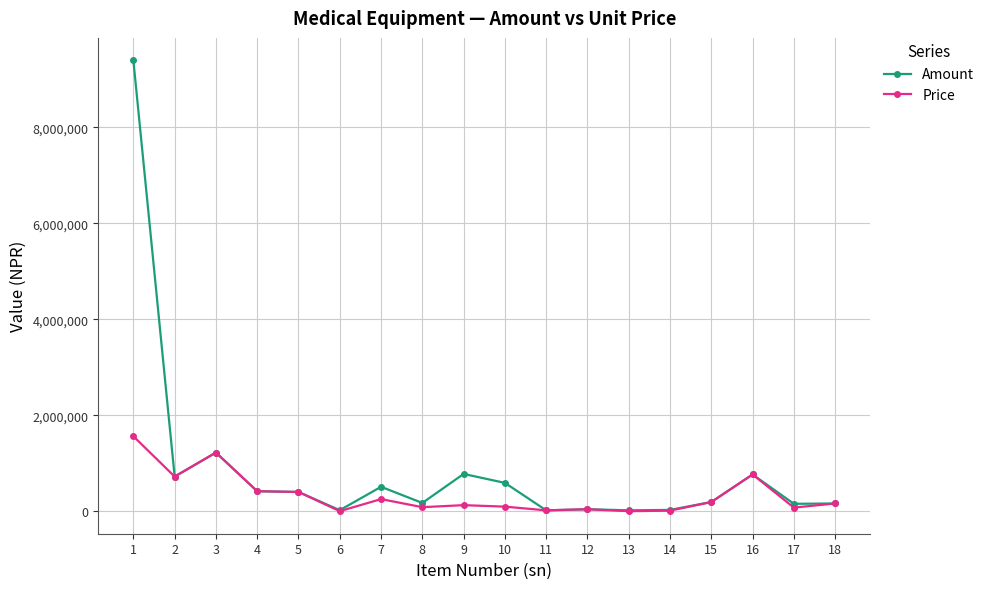

How many data points in Amount are less than 405000?

9